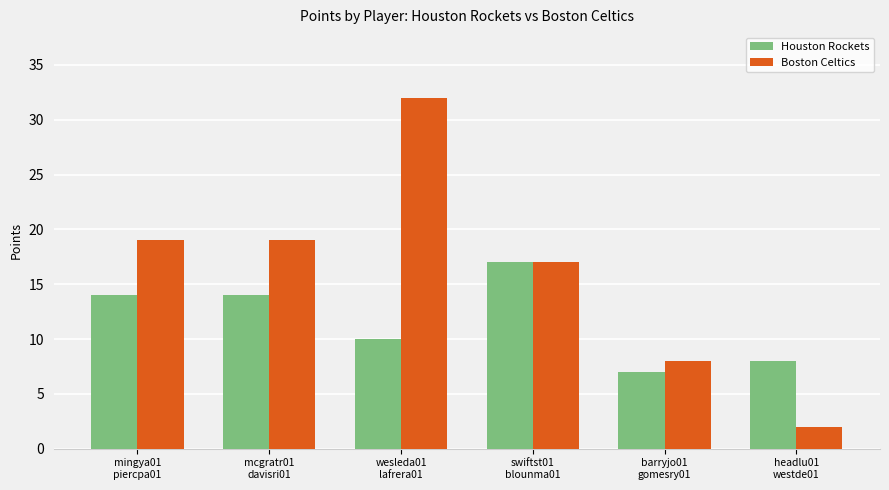

How many distinct data groups are displayed?

2